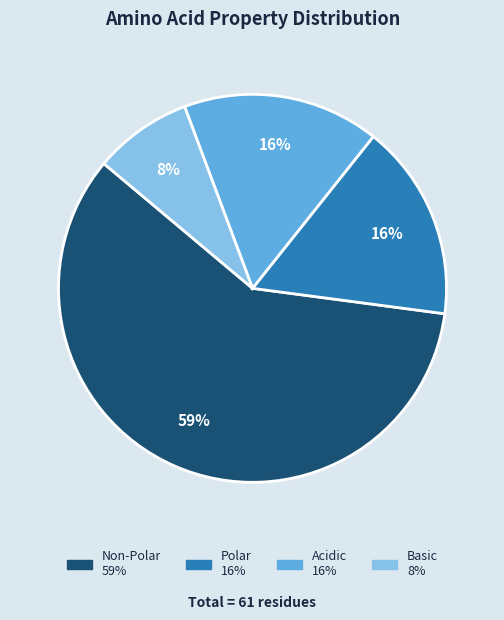

Is there a majority slice in this chart?

Yes